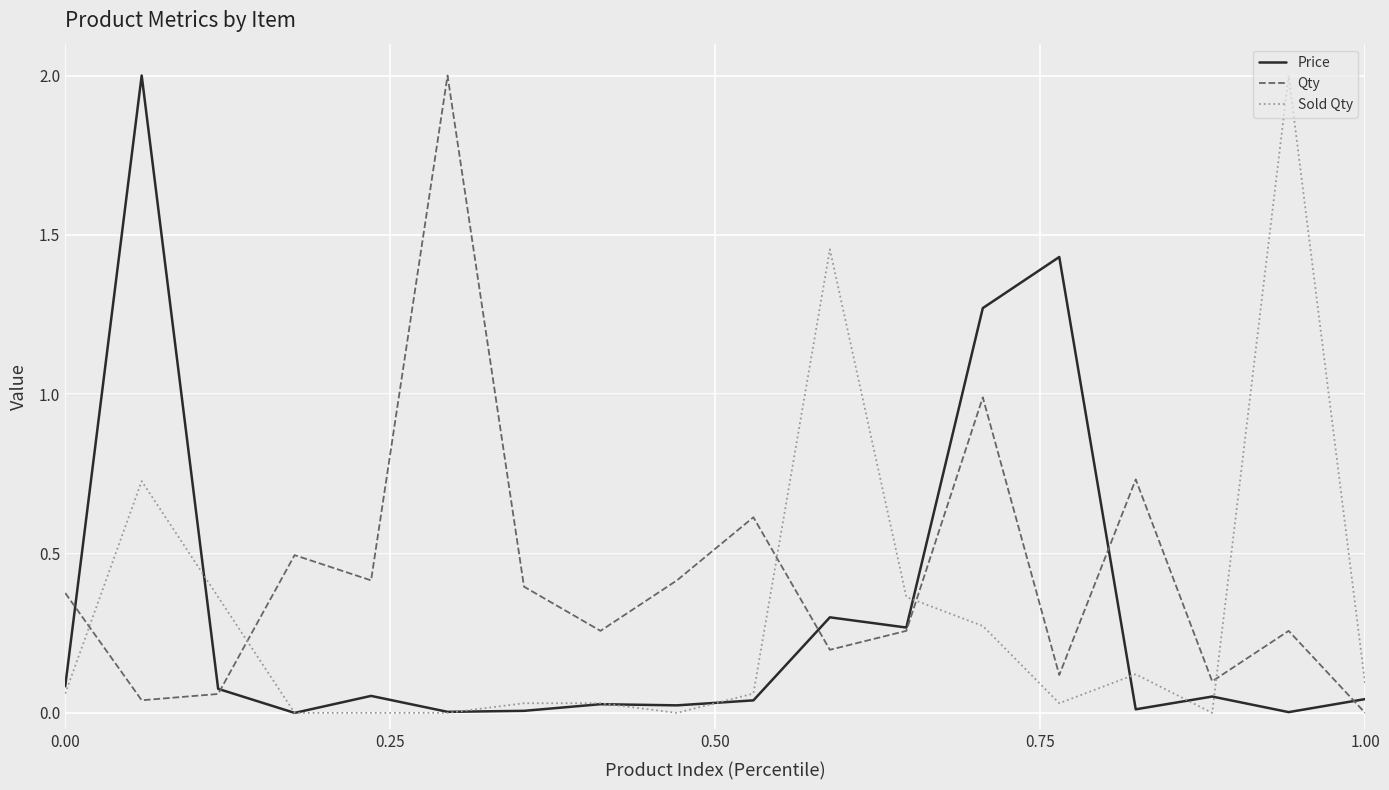

How many intersections are there between Qty and Sold Qty?

5